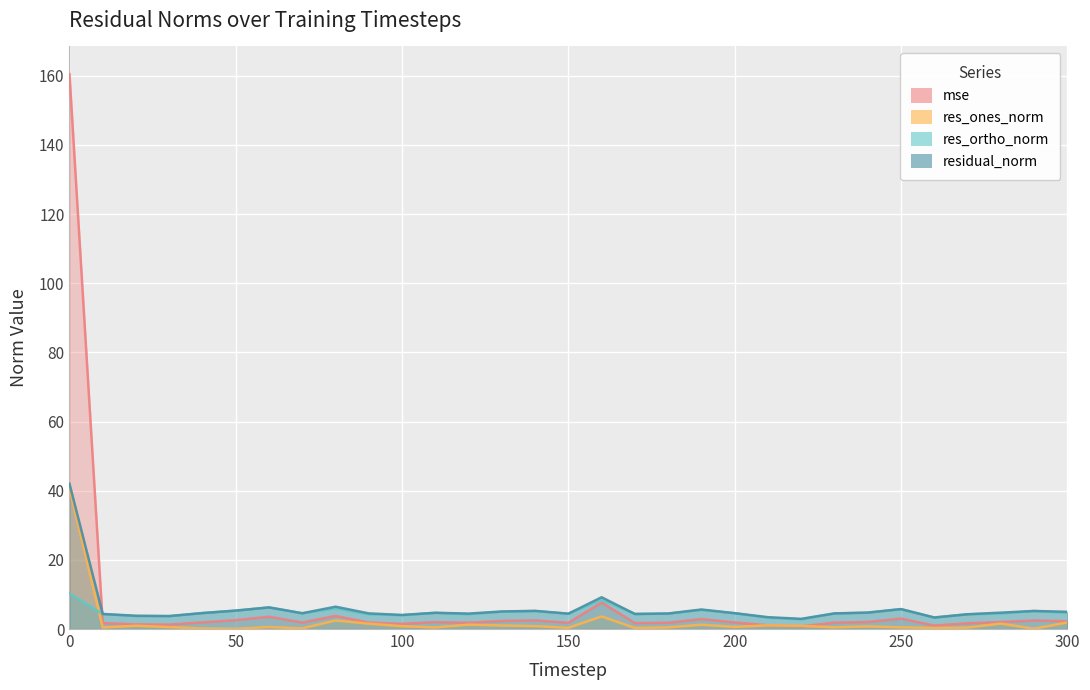

What is the highest value of the res_ones_norm series?

40.8